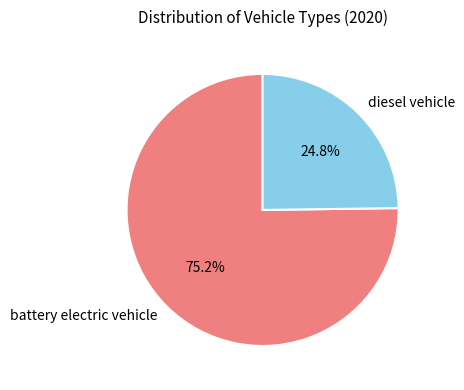

What percentage do battery electric vehicle and diesel vehicle together represent?

100.0%